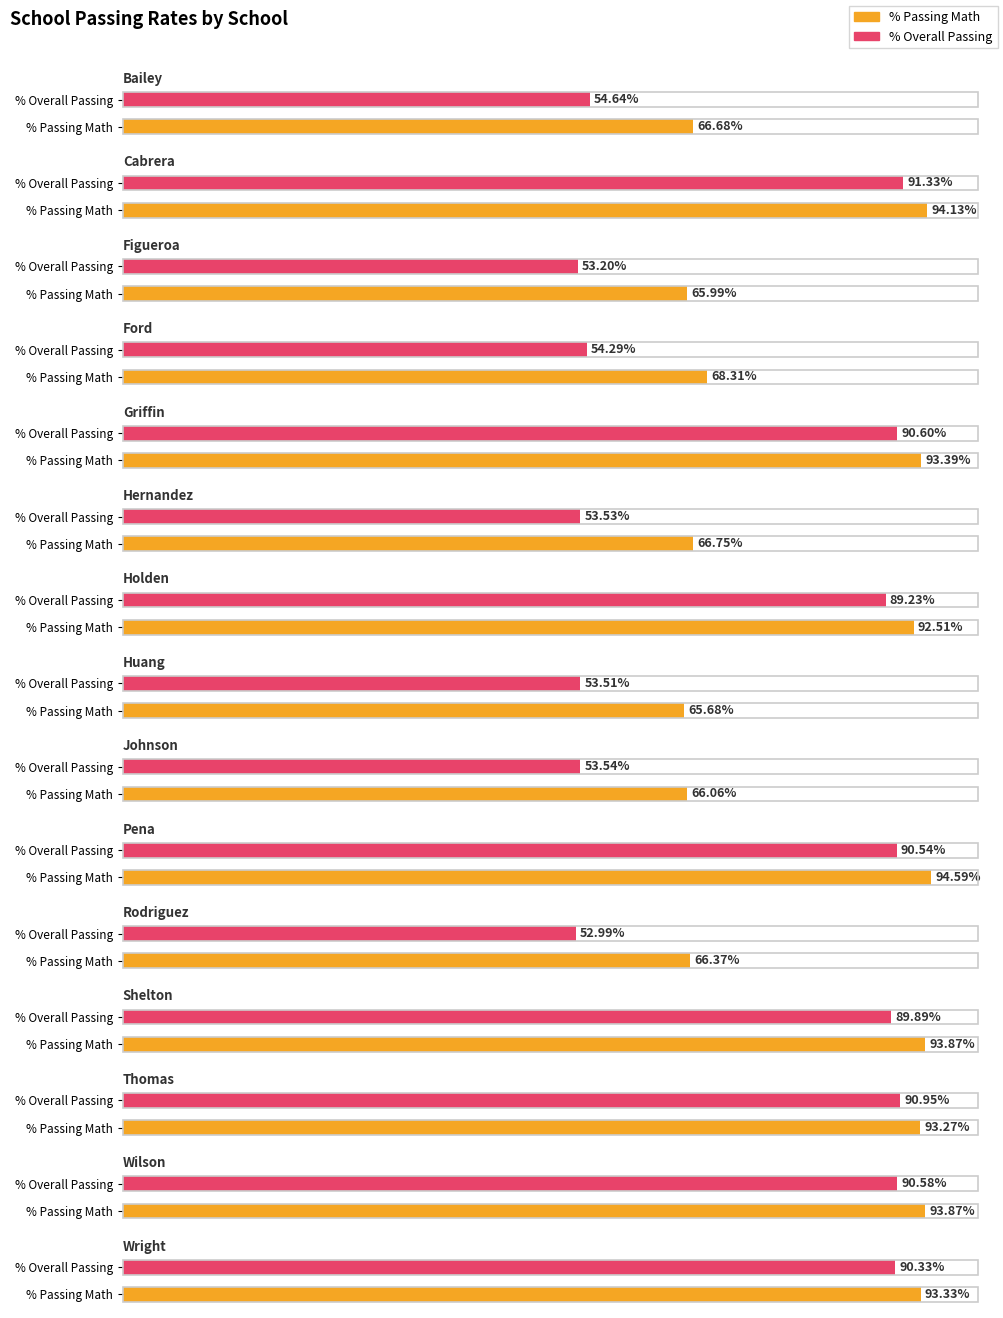

Which category has the lowest value in the % Overall Passing series?

Rodriguez